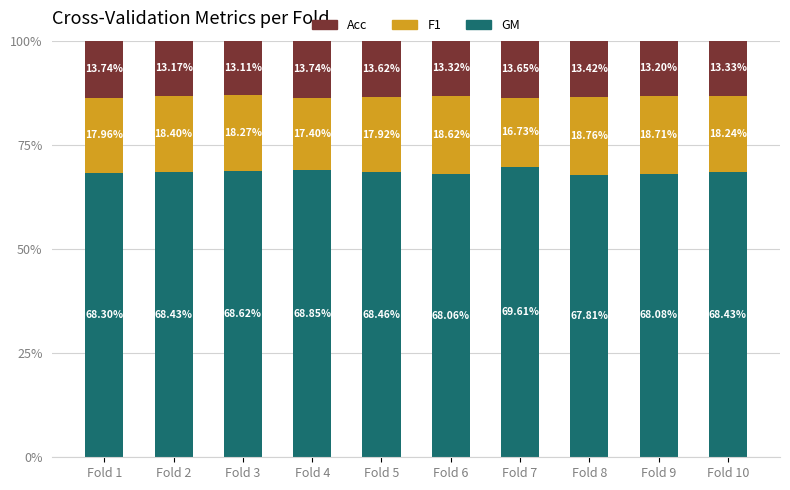

Does the chart contain stacked bars?

Yes